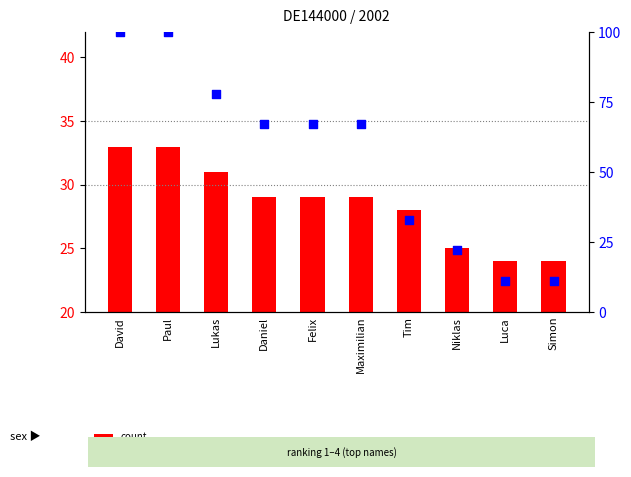

Which series has the widest spread of Y values?

percentile rank within the sample